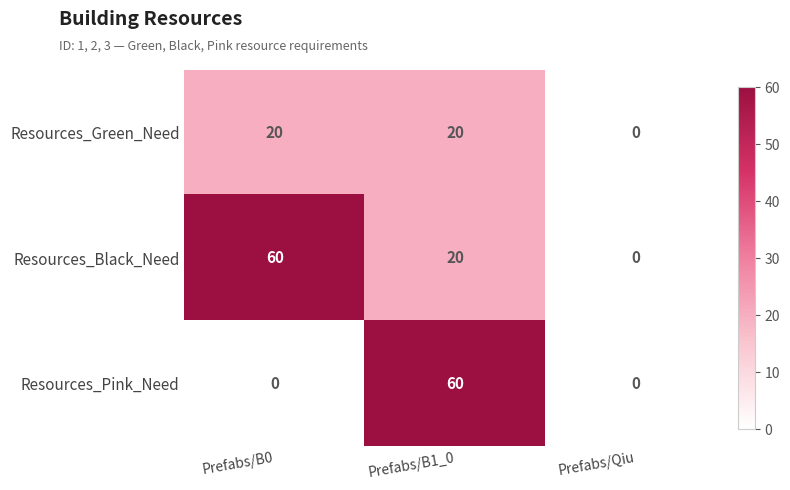

Which series has the largest total across all categories?

Resources_Black_Need